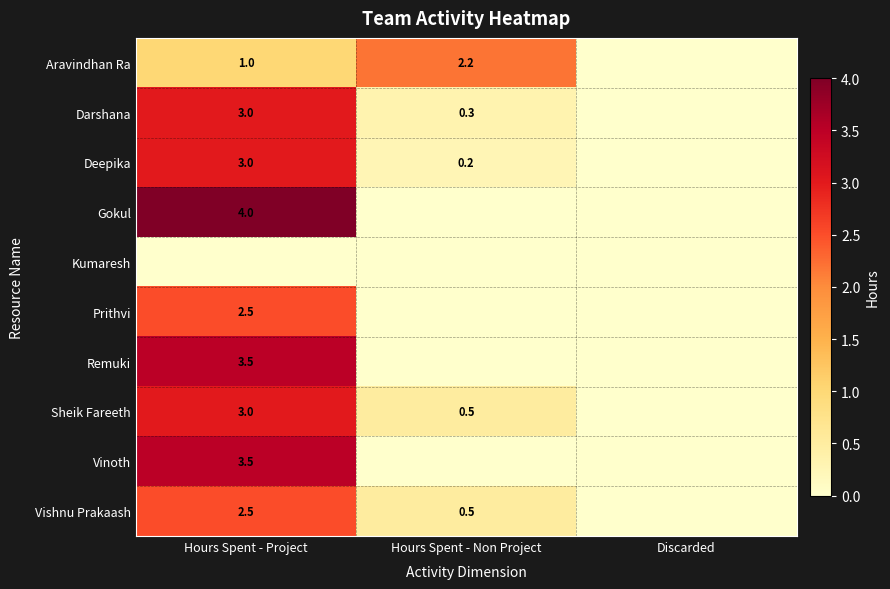

Is it true that Remuki equals 3.5 at Hours Spent - Project?

True